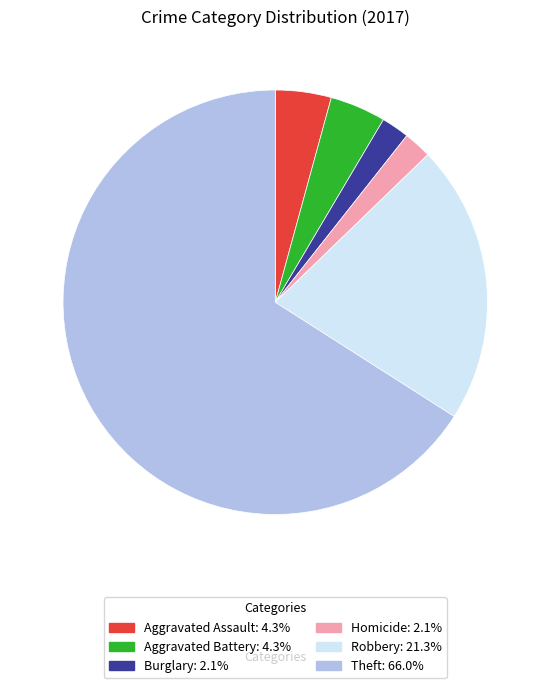

Is there any slice that represents more than half of the pie?

Yes